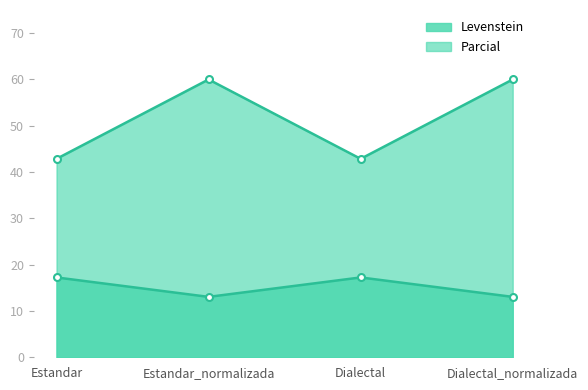

Does the chart display data point markers on the line(s)?

Yes